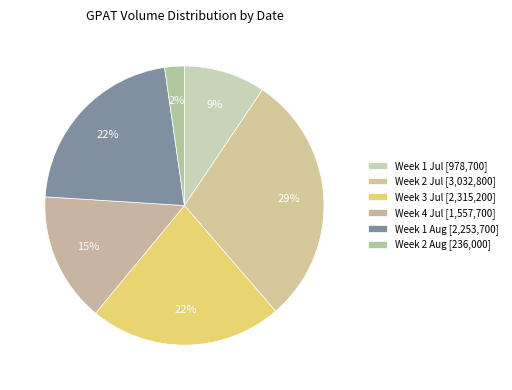

How many segments does this pie chart have?

6